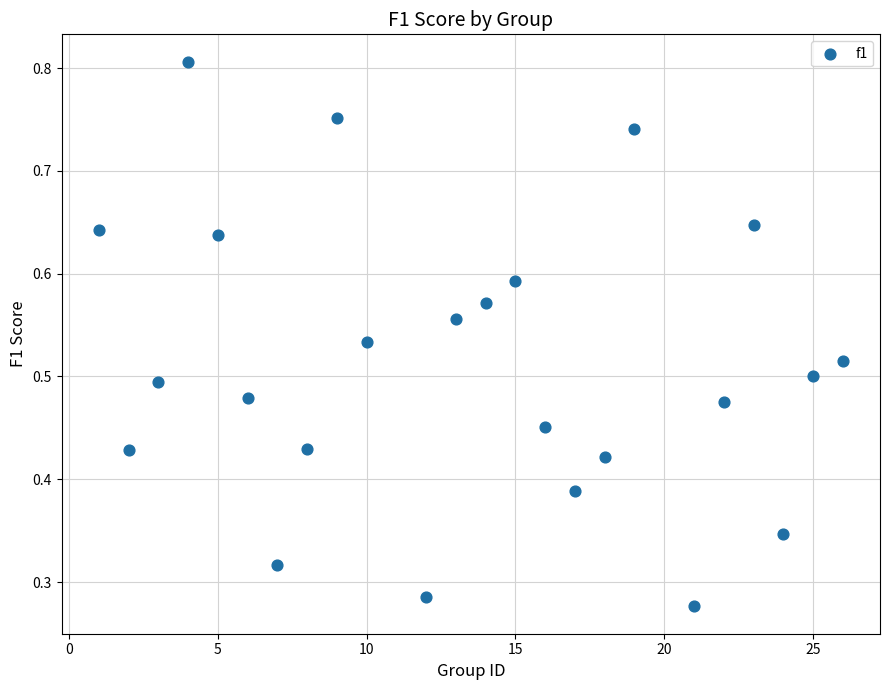

What is the range of X values (max minus min)?

25.0